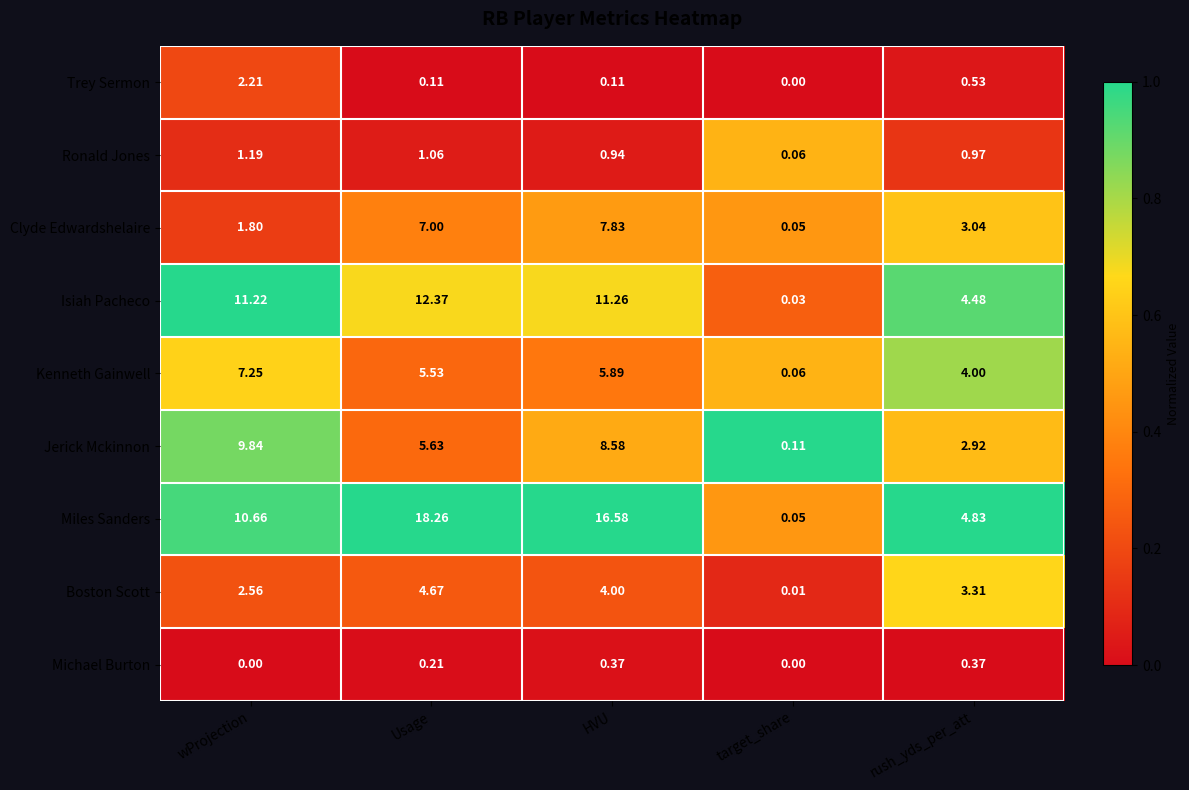

Which series has the widest spread of values?

Miles Sanders